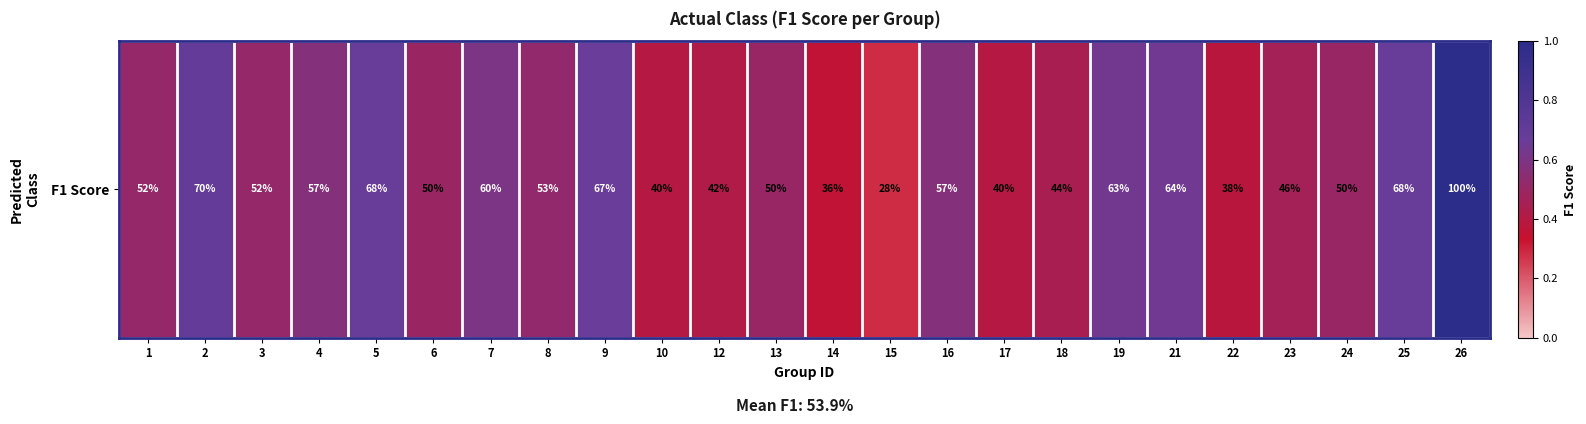

Which label corresponds to the largest value in the chart?

26